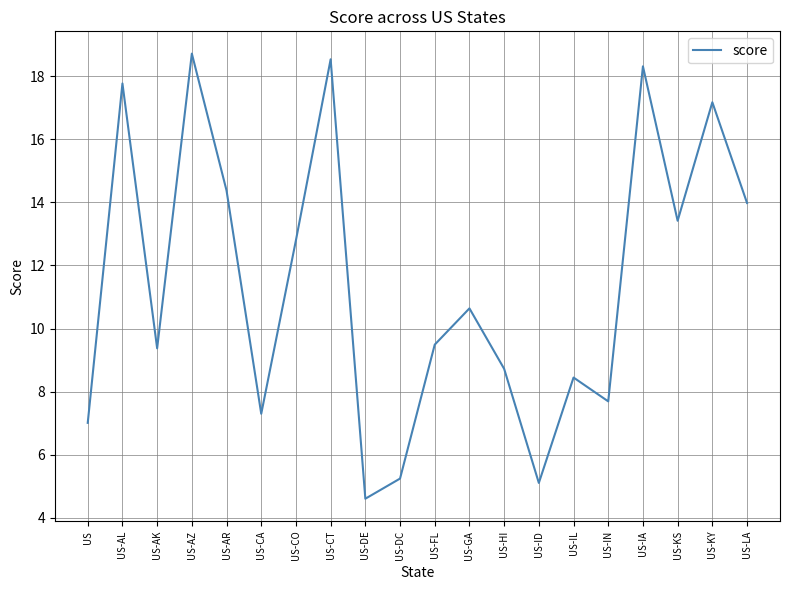

What is the ratio of the value at US-HI to the value at US-AZ?

0.5